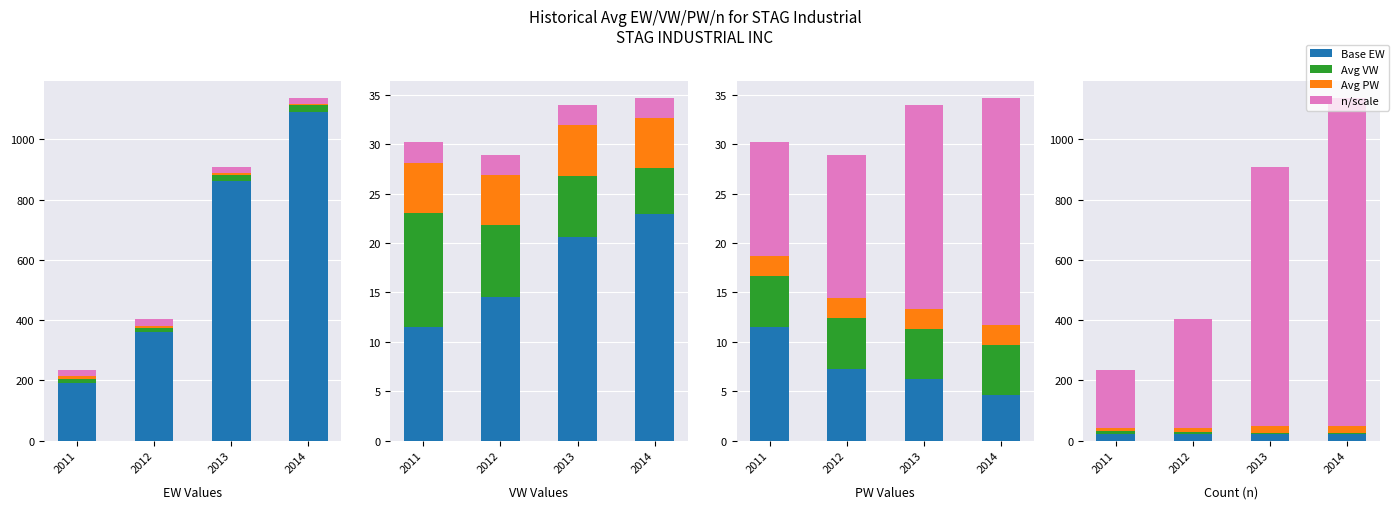

What are all the series names shown in the legend?

Base EW, Avg VW, Avg PW, n/scale